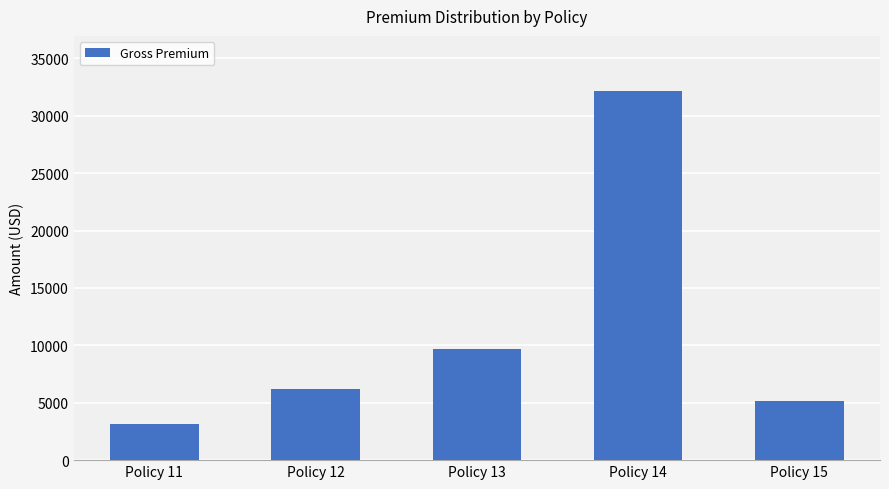

Does the chart contain any negative values?

No